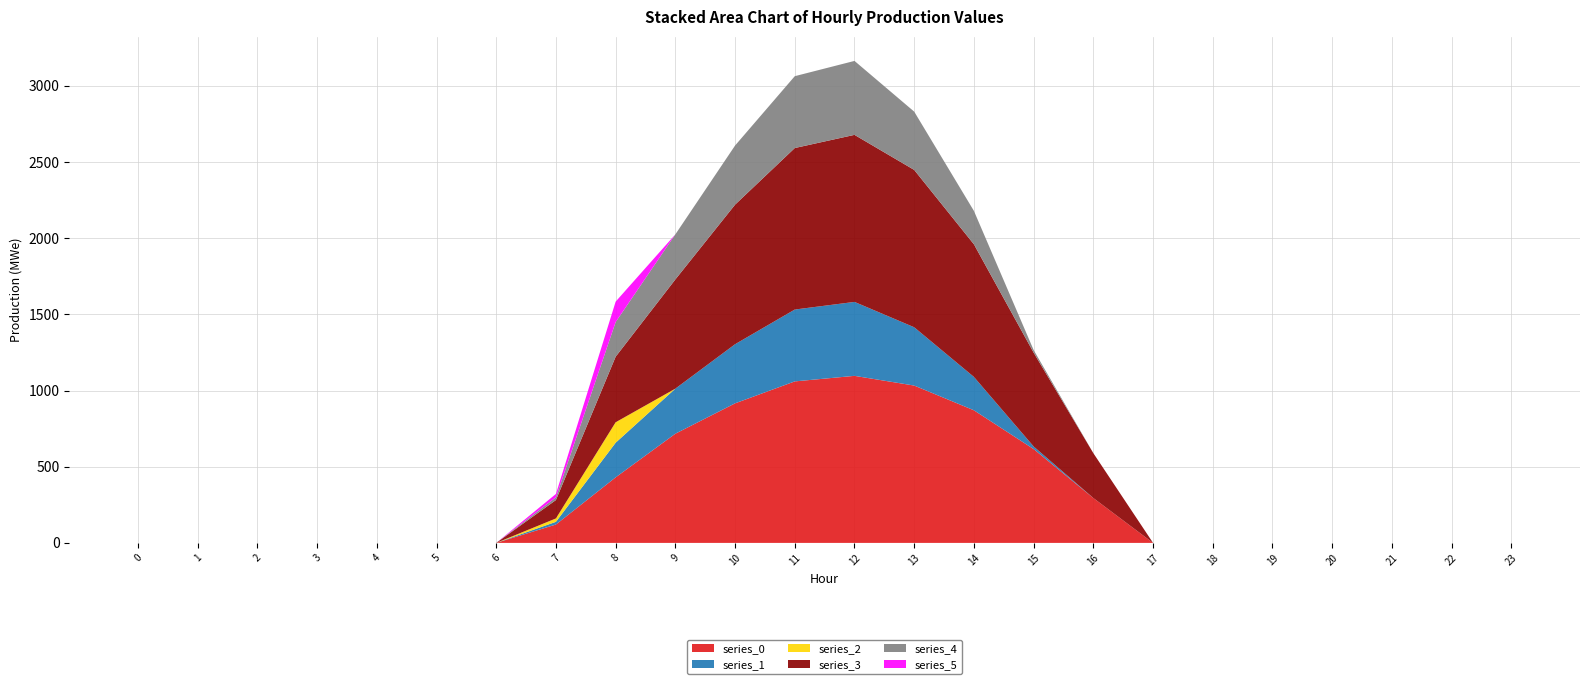

Reading left to right, list all the values displayed in this chart.

series_0: 0=0.0	1=0.0	2=0.0	3=0.0	4=0.0	5=0.0	6=0.0	7=120.6	8=430.3	9=716.9	10=916.2	11=1060.3	12=1096.7	13=1032.9	14=870.6	15=615.9	16=294.5	17=0.0	18=0.0	19=0.0	20=0.0	21=0.0	22=0.0	23=0.0
series_1: 0=0.0	1=0.0	2=0.0	3=0.0	4=0.0	5=0.0	6=0.0	7=17.7	8=227.5	9=295.9	10=388.1	11=471.7	12=485.4	13=382.7	14=219.2	15=17.3	16=0.0	17=0.0	18=0.0	19=0.0	20=0.0	21=0.0	22=0.0	23=0.0
series_2: 0=0.0	1=0.0	2=0.0	3=0.0	4=0.0	5=0.0	6=0.0	7=22.3	8=134.2	9=0.0	10=0.0	11=0.0	12=0.0	13=0.0	14=0.0	15=0.0	16=0.0	17=0.0	18=0.0	19=0.0	20=0.0	21=0.0	22=0.0	23=0.0
series_3: 0=0.0	1=0.0	2=0.0	3=0.0	4=0.0	5=0.0	6=0.0	7=120.6	8=430.3	9=716.9	10=916.2	11=1060.3	12=1096.7	13=1032.9	14=870.6	15=615.9	16=294.5	17=0.0	18=0.0	19=0.0	20=0.0	21=0.0	22=0.0	23=0.0
series_4: 0=0.0	1=0.0	2=0.0	3=0.0	4=0.0	5=0.0	6=0.0	7=17.7	8=227.5	9=295.9	10=388.1	11=471.7	12=485.4	13=382.7	14=219.2	15=17.3	16=0.0	17=0.0	18=0.0	19=0.0	20=0.0	21=0.0	22=0.0	23=0.0
series_5: 0=0.0	1=0.0	2=0.0	3=0.0	4=0.0	5=0.0	6=0.0	7=22.3	8=134.2	9=0.0	10=0.0	11=0.0	12=0.0	13=0.0	14=0.0	15=0.0	16=0.0	17=0.0	18=0.0	19=0.0	20=0.0	21=0.0	22=0.0	23=0.0